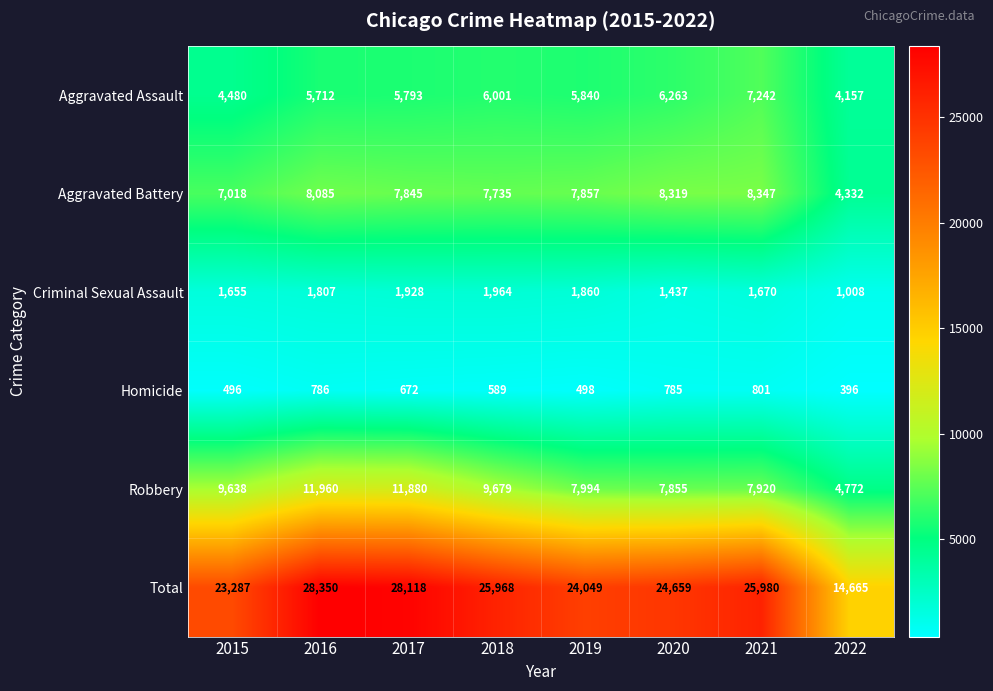

The Aggravated Battery series shows 4453 at 2017. True or false?

False